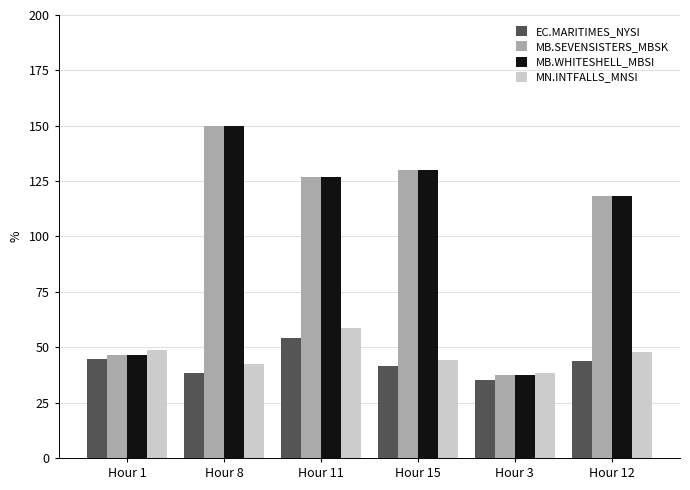

At which label does MB.SEVENSISTERS_MBSK first exceed 126?

Hour 8